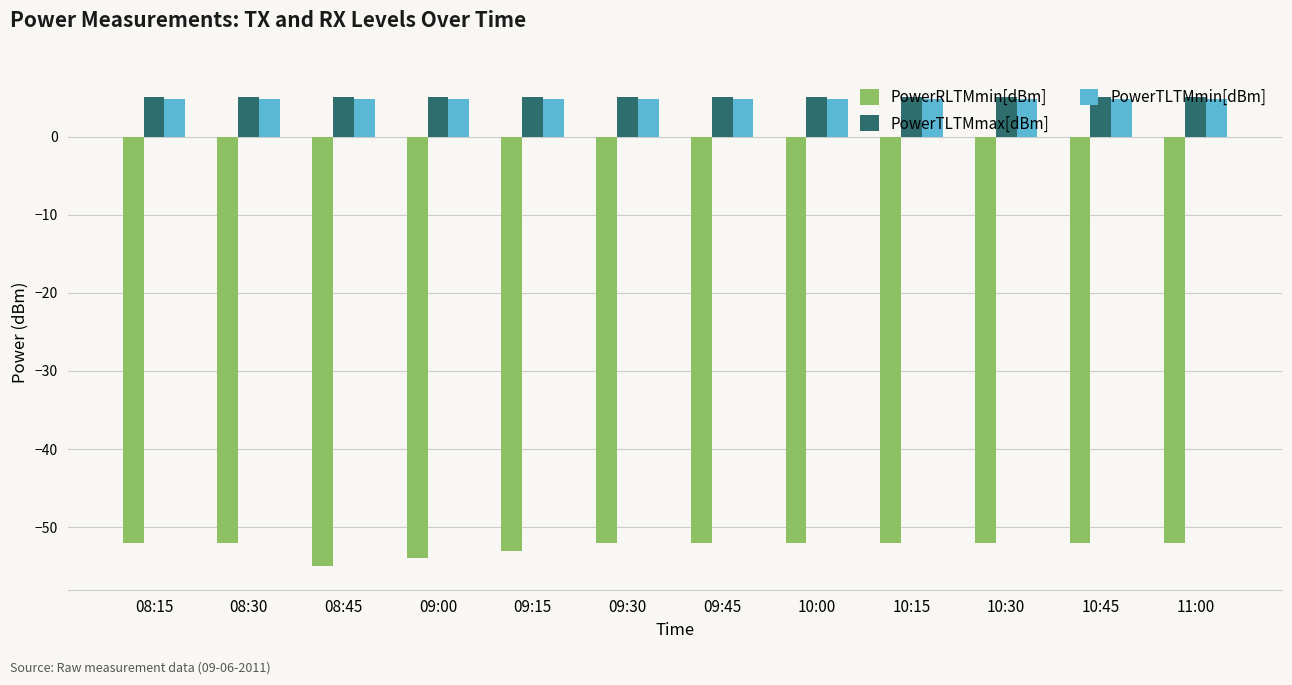

What is the value of the PowerTLTMmin[dBm] bar at the 4th from the left?

4.8